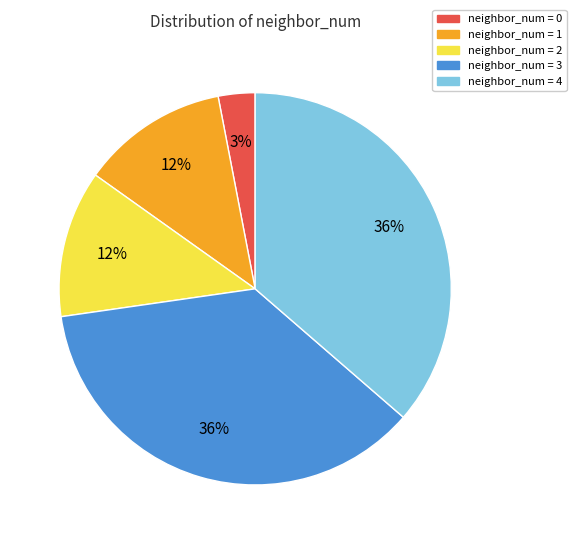

How many slices are in this pie chart?

5